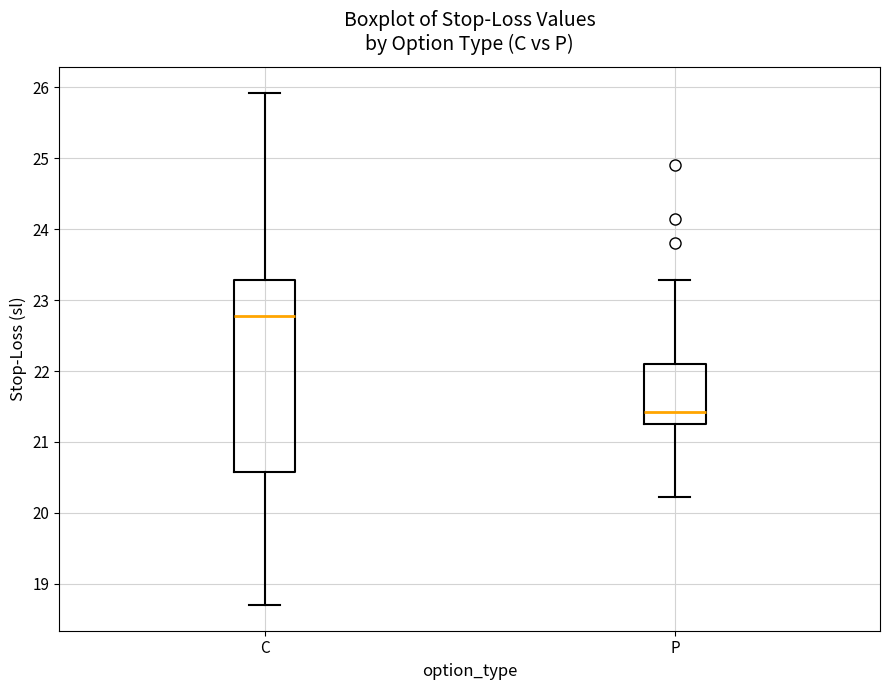

Where does the median line of the box for C sit on the y-axis? The values are not printed on the chart, so give them approximately, as read against the axis.

22.8